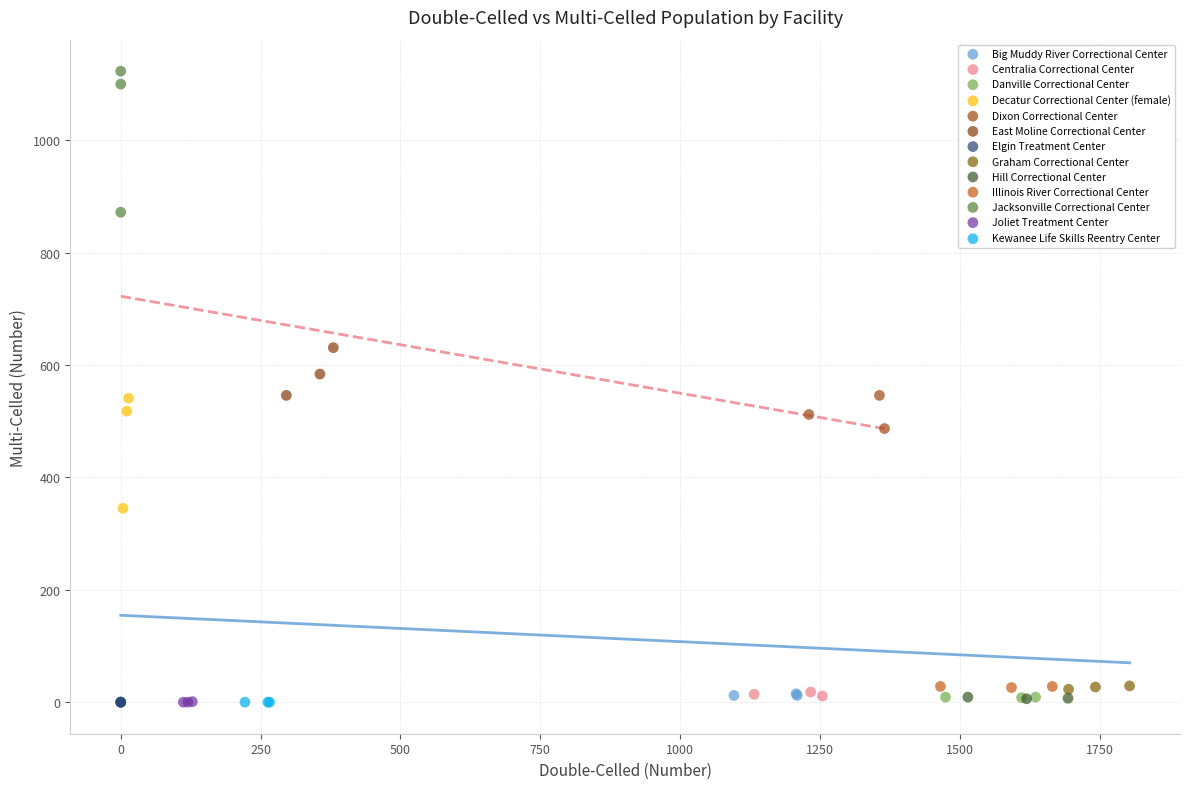

Which series reaches the maximum Y coordinate?

Jacksonville Correctional Center